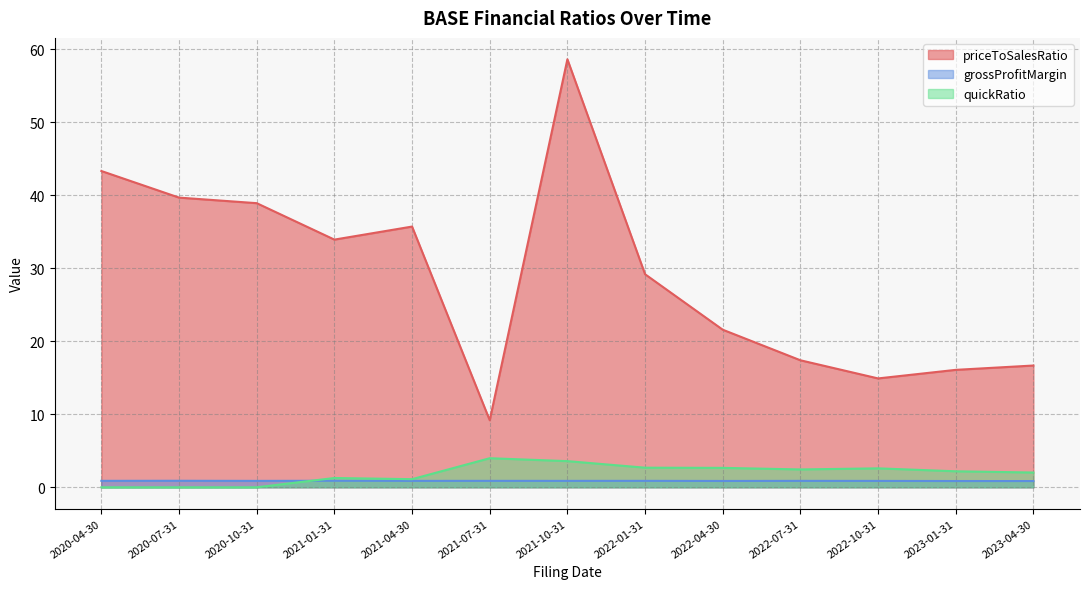

At how many categories does at least one series exceed 42?

2